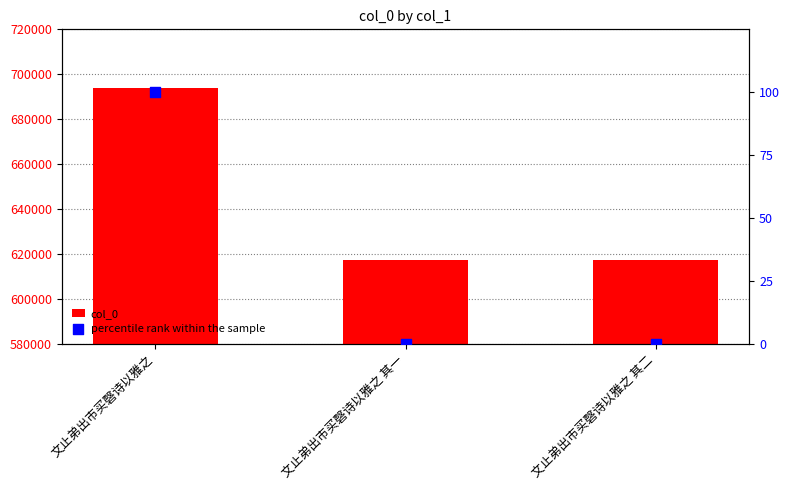

Which series has the largest total across all categories?

col_0